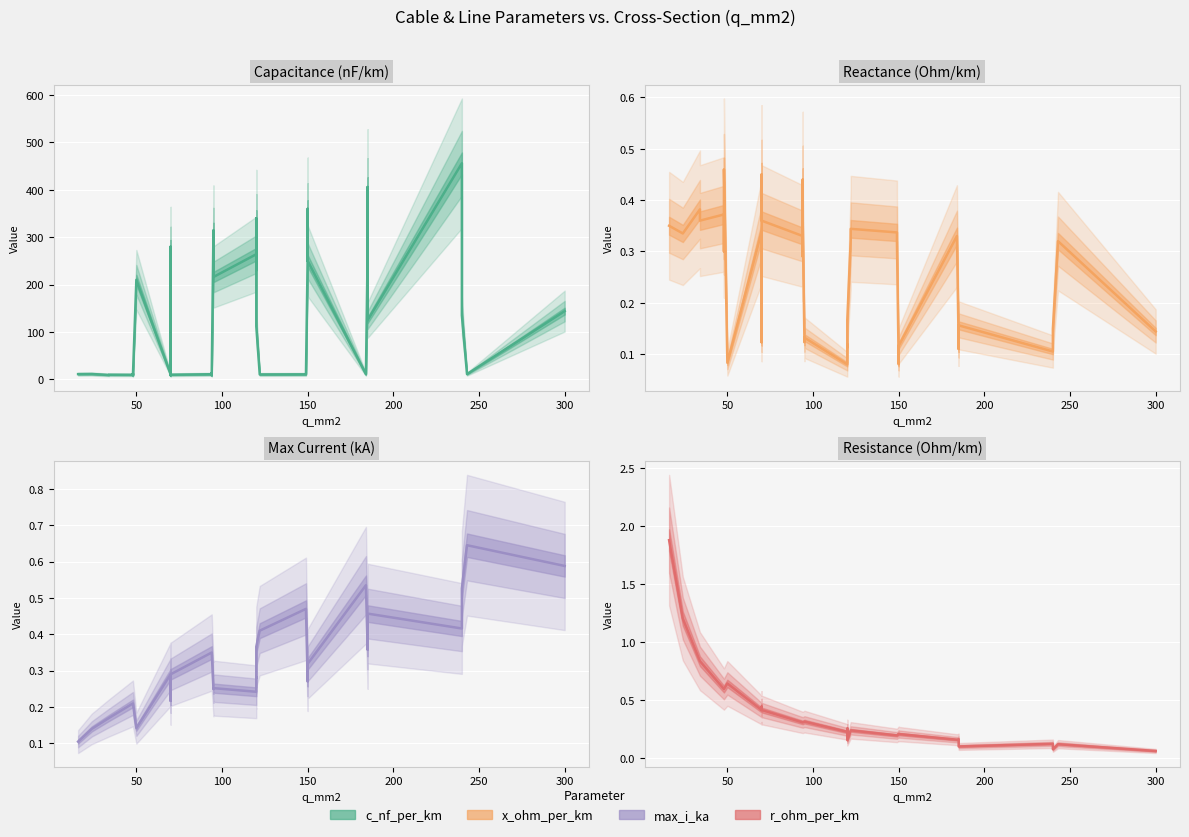

What is the value of the c_nf_per_km point at the 27th from the left?

10.8